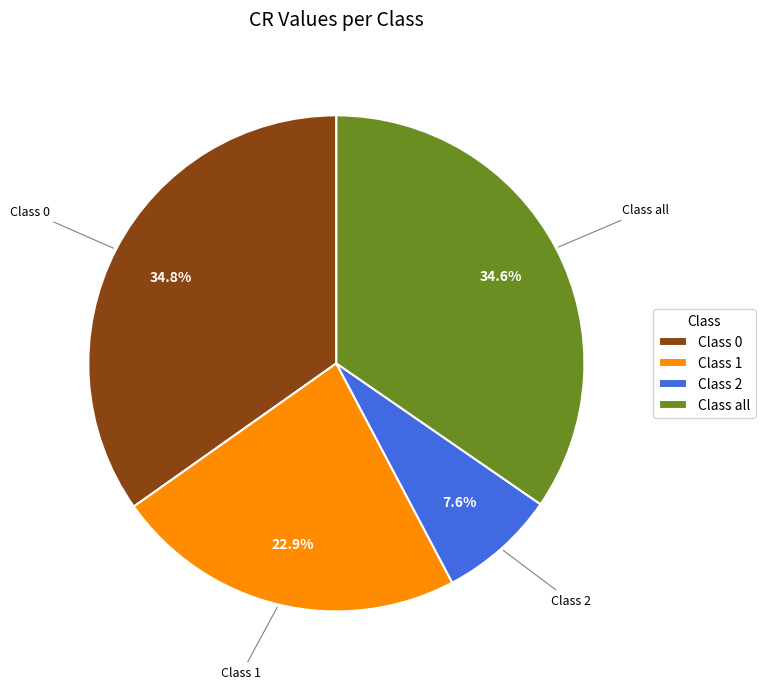

Which category has the smallest portion of the pie?

Class 2